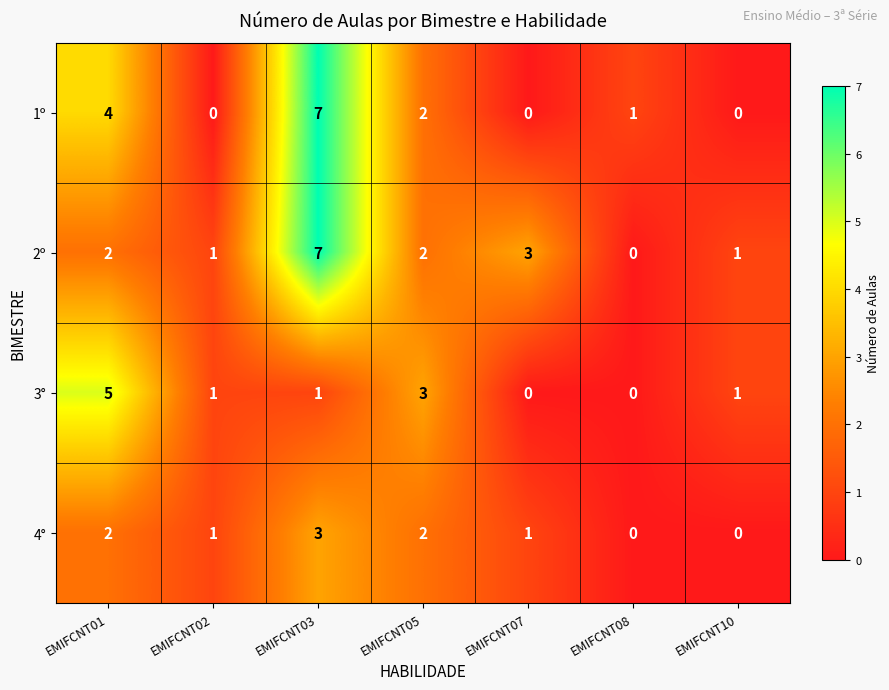

Reading left to right, what are all the values shown in this chart?

1º: EMIFCNT01=4	EMIFCNT02=0	EMIFCNT03=7	EMIFCNT05=2	EMIFCNT07=0	EMIFCNT08=1	EMIFCNT10=0
2º: EMIFCNT01=2	EMIFCNT02=1	EMIFCNT03=7	EMIFCNT05=2	EMIFCNT07=3	EMIFCNT08=0	EMIFCNT10=1
3°: EMIFCNT01=5	EMIFCNT02=1	EMIFCNT03=1	EMIFCNT05=3	EMIFCNT07=0	EMIFCNT08=0	EMIFCNT10=1
4°: EMIFCNT01=2	EMIFCNT02=1	EMIFCNT03=3	EMIFCNT05=2	EMIFCNT07=1	EMIFCNT08=0	EMIFCNT10=0